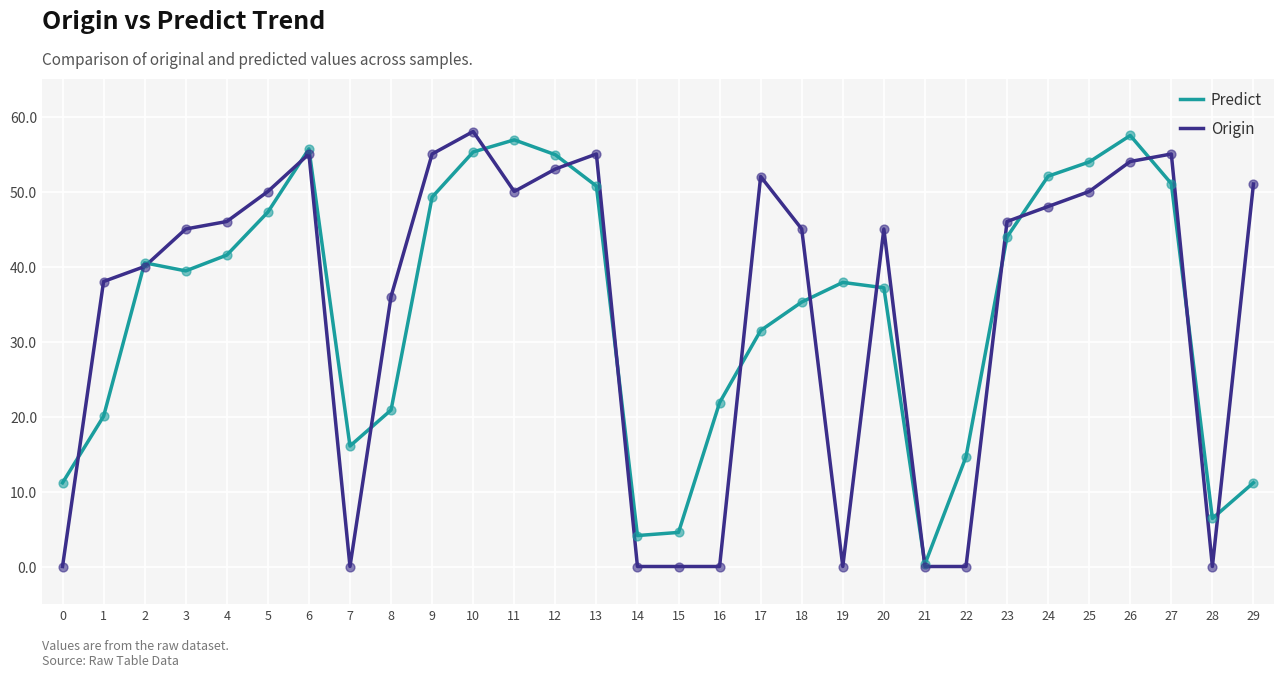

Between 18 and 23, which series saw the biggest shift?

Predict